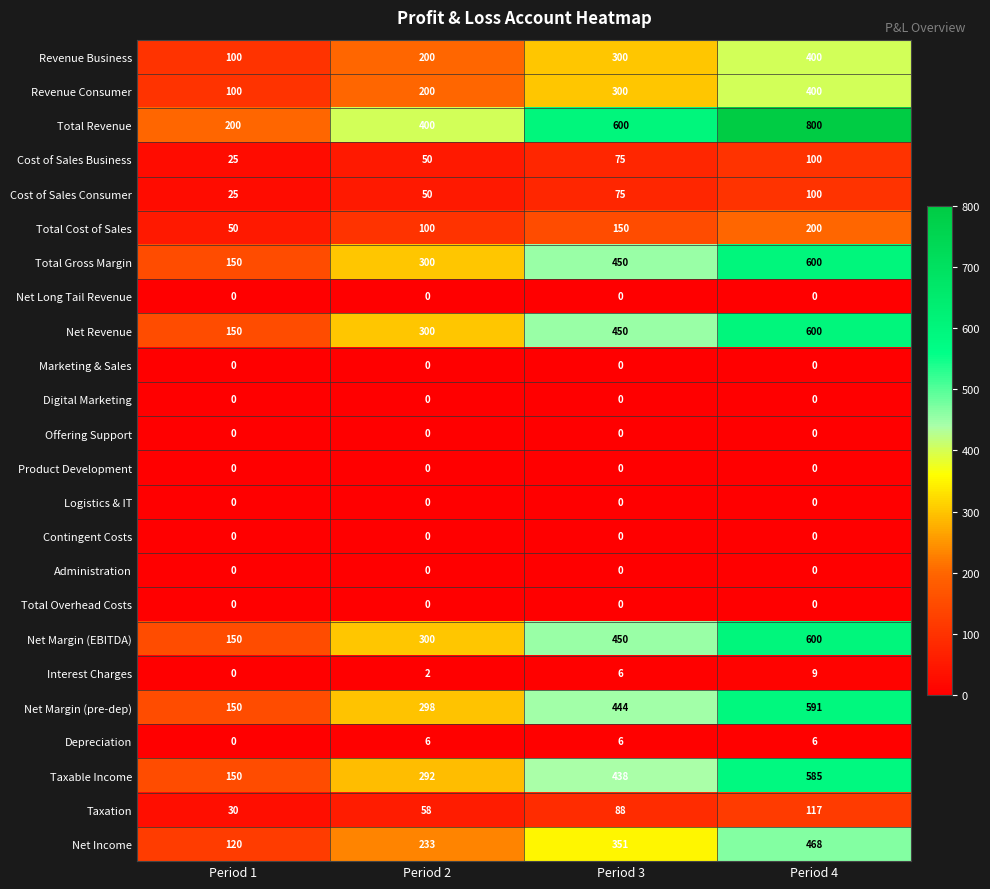

At which category is the sum across all series the highest?

Period 4